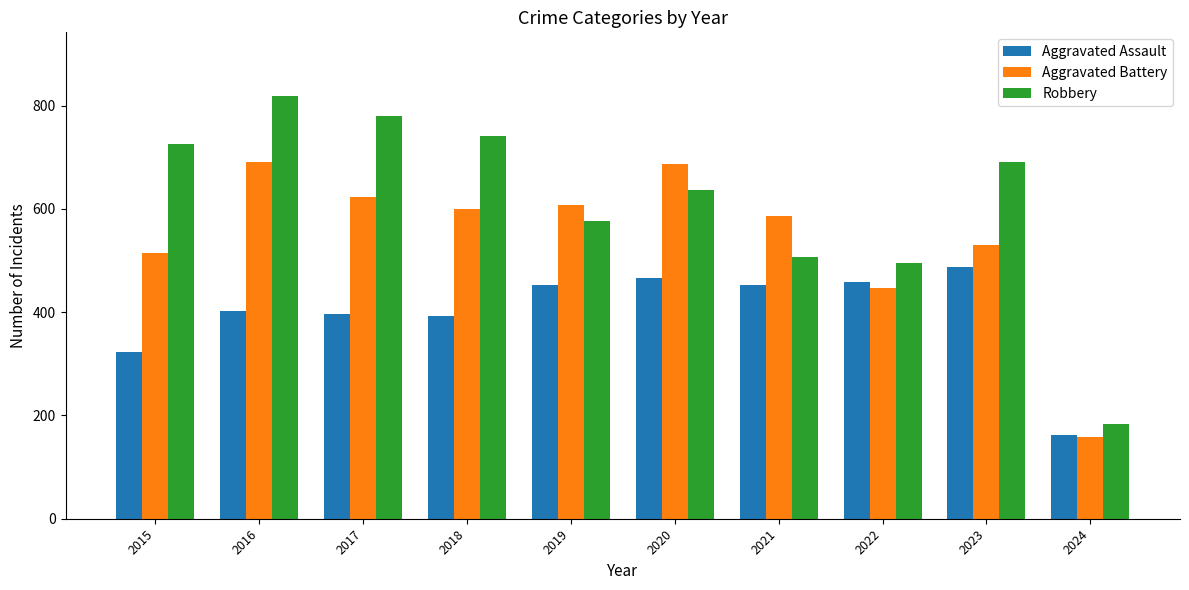

Which series has the widest spread of values?

Robbery